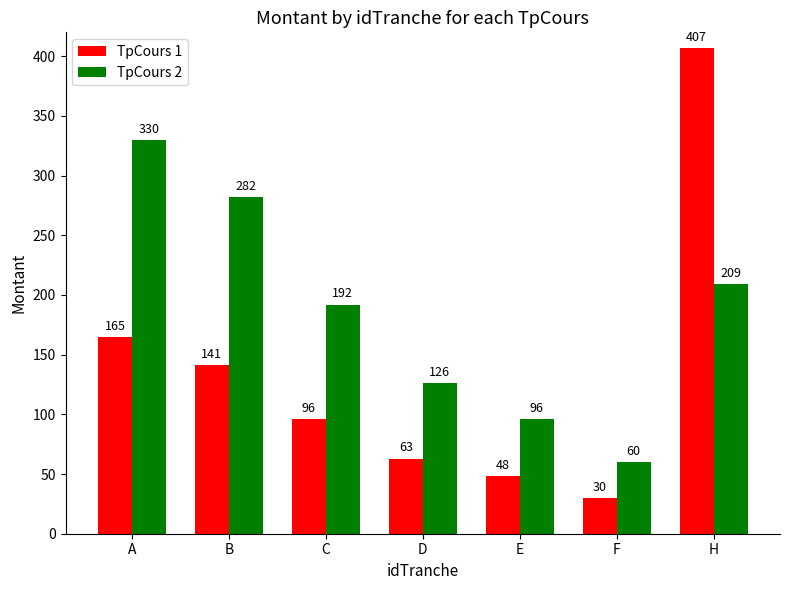

What is the spread (max minus min) of values at D?

63